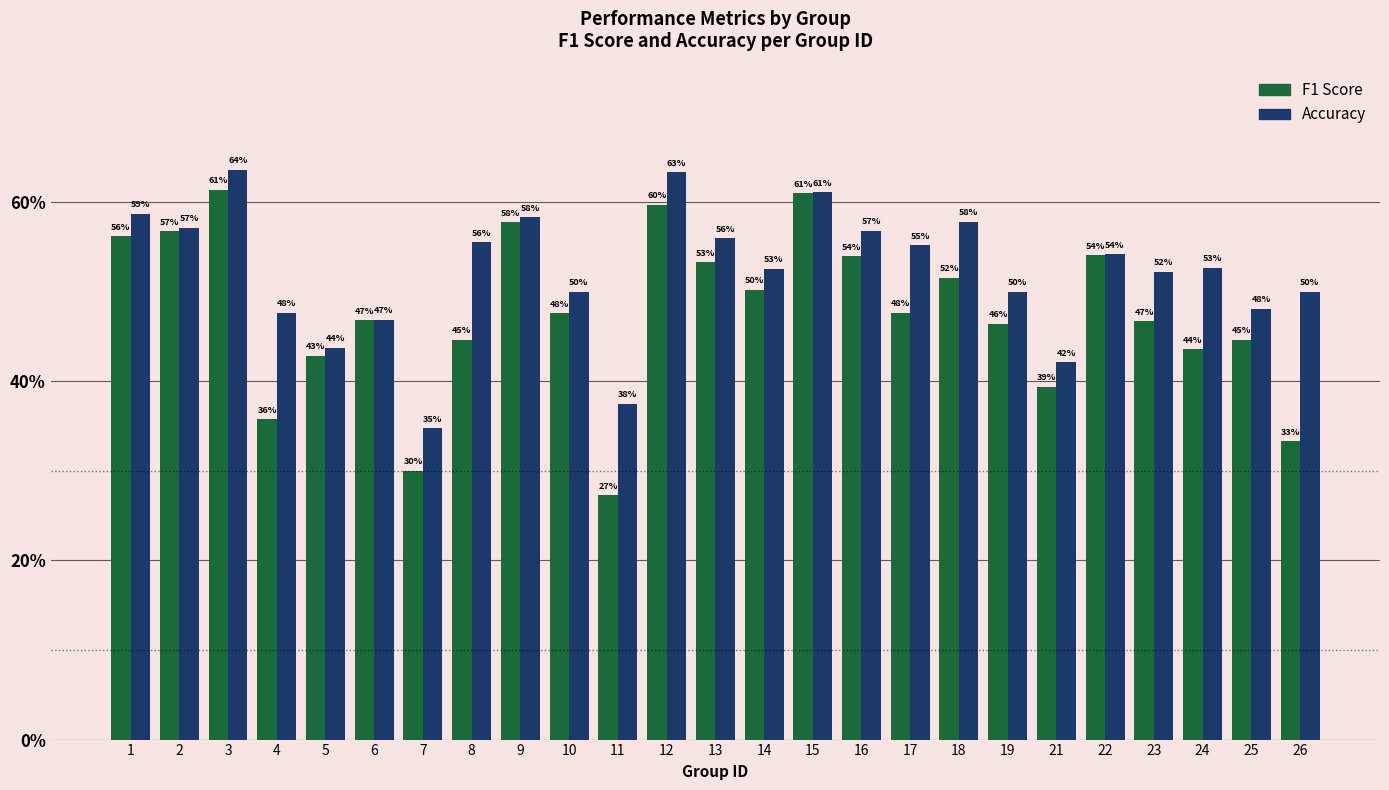

Reading left to right, extract all data points from this chart.

F1 Score: 1=0.6	2=0.6	3=0.6	4=0.4	5=0.4	6=0.5	7=0.3	8=0.4	9=0.6	10=0.5	11=0.3	12=0.6	13=0.5	14=0.5	15=0.6	16=0.5	17=0.5	18=0.5	19=0.5	21=0.4	22=0.5	23=0.5	24=0.4	25=0.4	26=0.3
Accuracy: 1=0.6	2=0.6	3=0.6	4=0.5	5=0.4	6=0.5	7=0.3	8=0.6	9=0.6	10=0.5	11=0.4	12=0.6	13=0.6	14=0.5	15=0.6	16=0.6	17=0.6	18=0.6	19=0.5	21=0.4	22=0.5	23=0.5	24=0.5	25=0.5	26=0.5